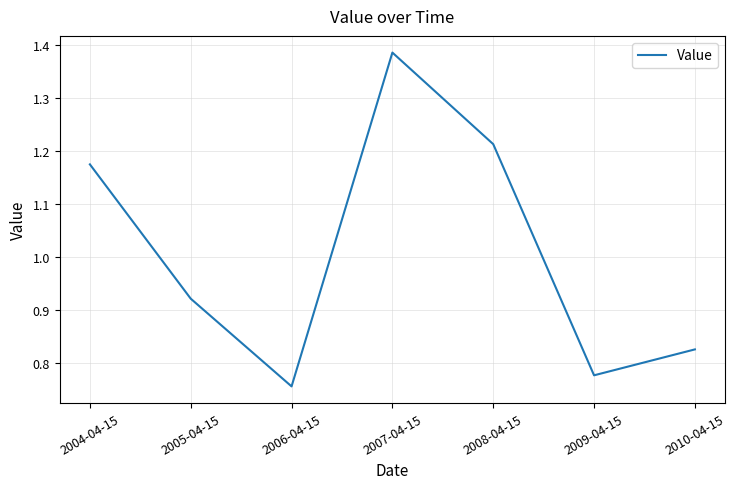

Where is the first local minimum?

2006-04-15